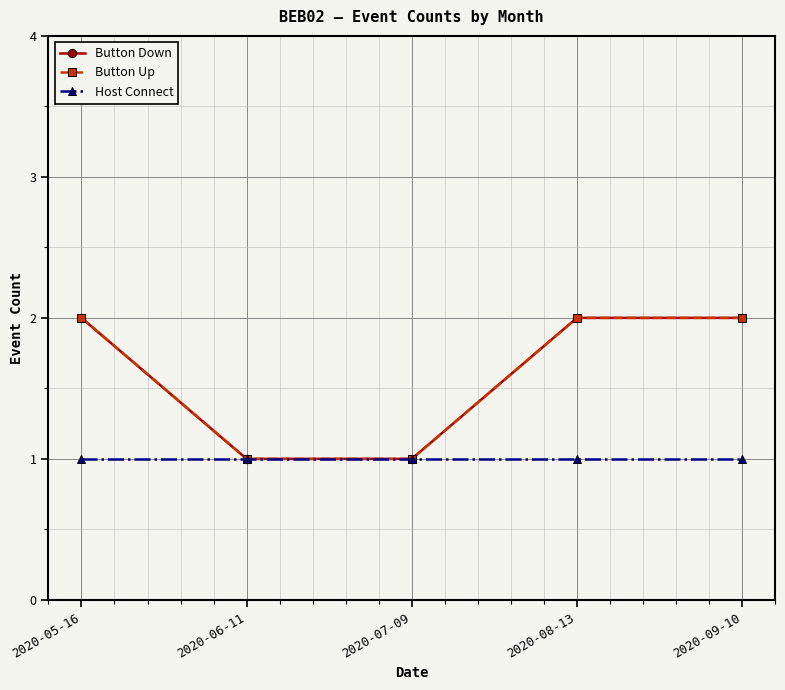

What is the average value of the Host Connect series?

1